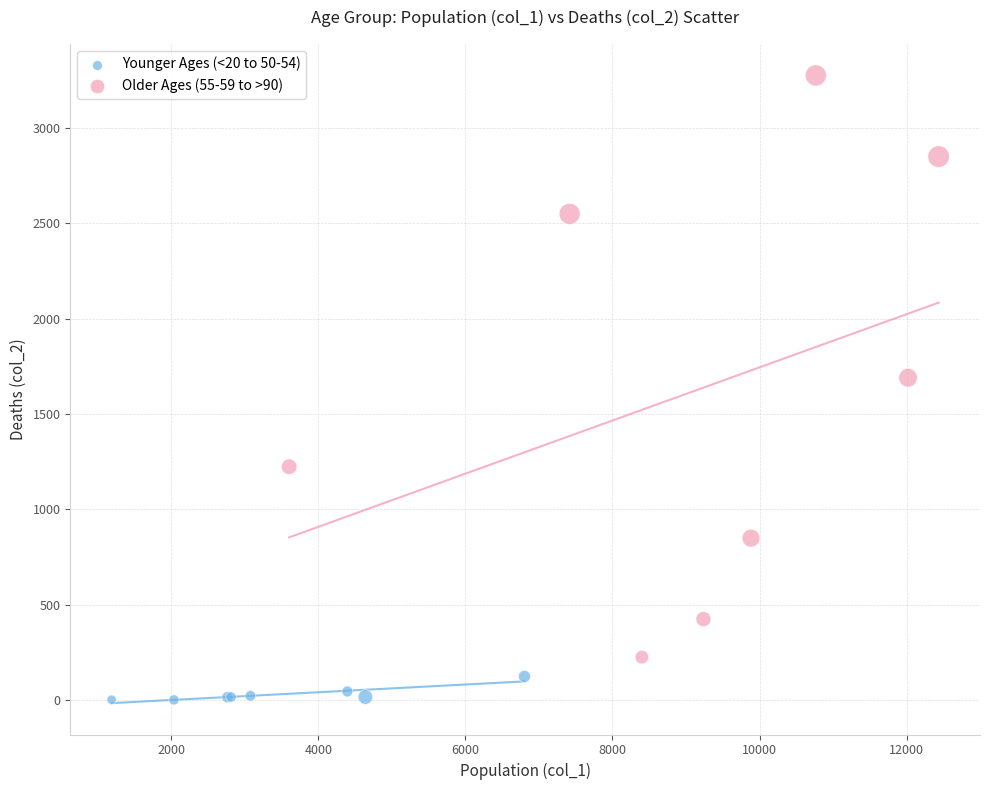

Which series has the widest spread of Y values?

Older Ages (55-59 to >90)